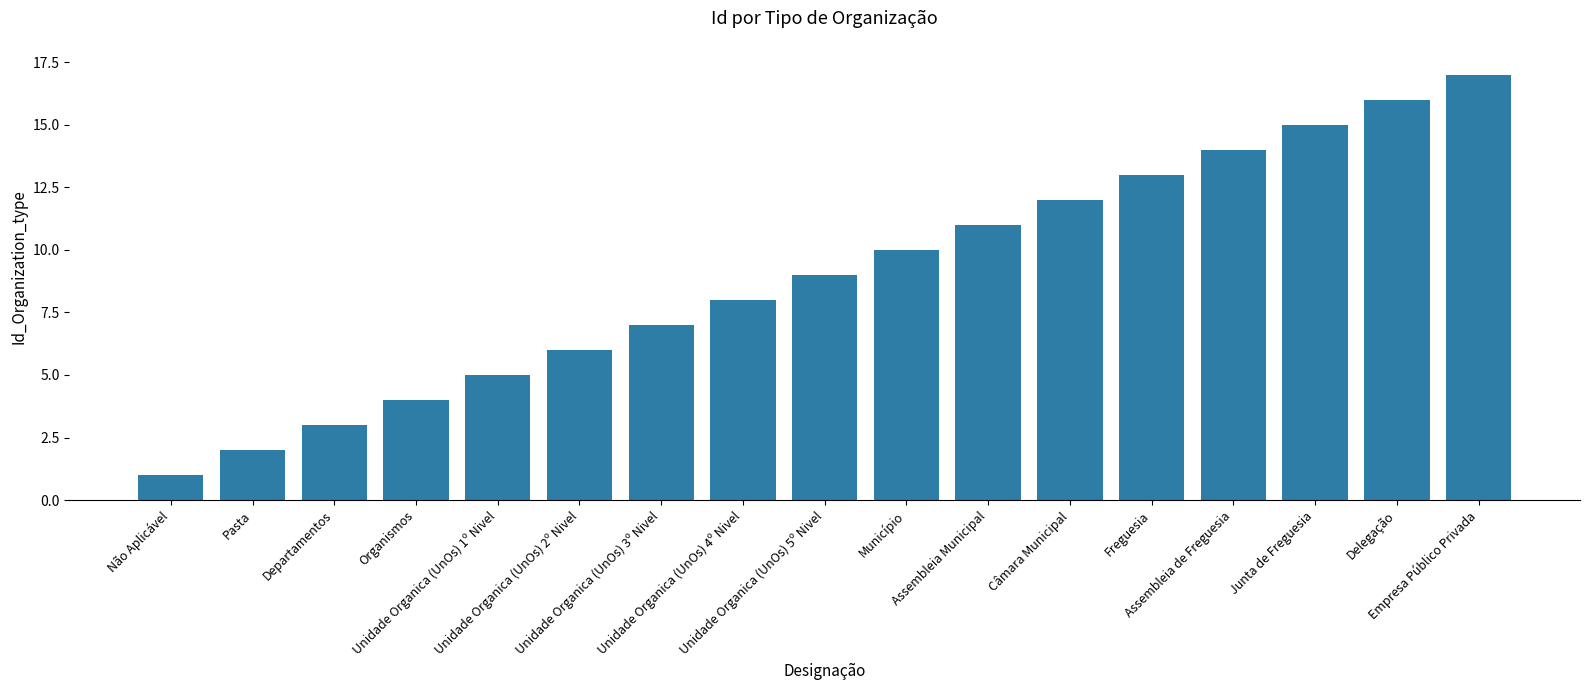

What is the change in value from Unidade Organica (UnOs) 3º Nivel to Assembleia Municipal?

+4